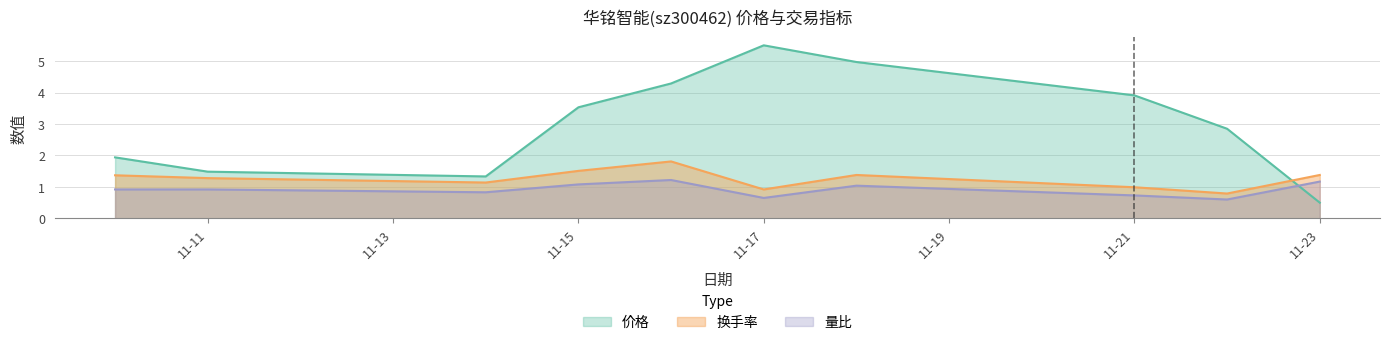

After their last crossing, which series has the higher values: 量比 or 价格?

量比